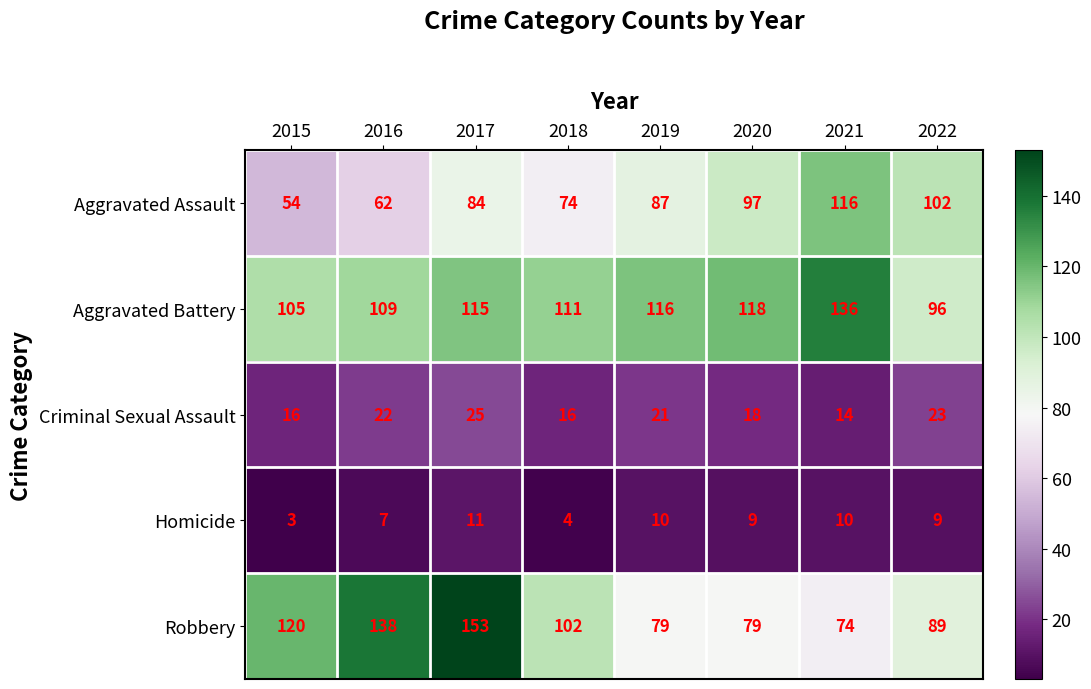

Which category has the lowest value in the Robbery series?

2021